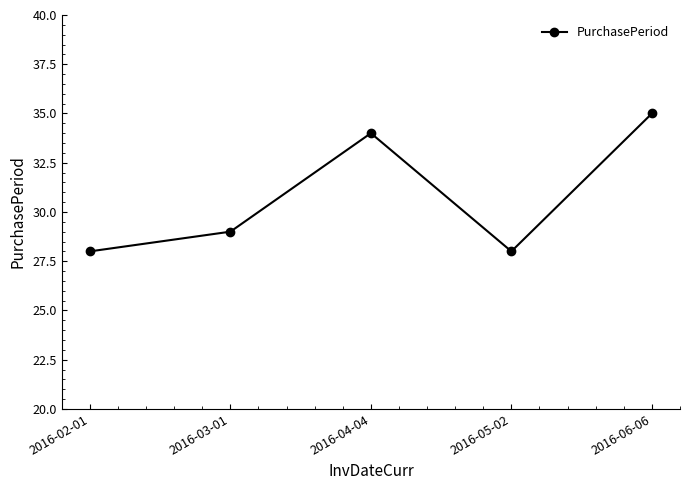

Which category has the highest value across all series?

2016-06-06